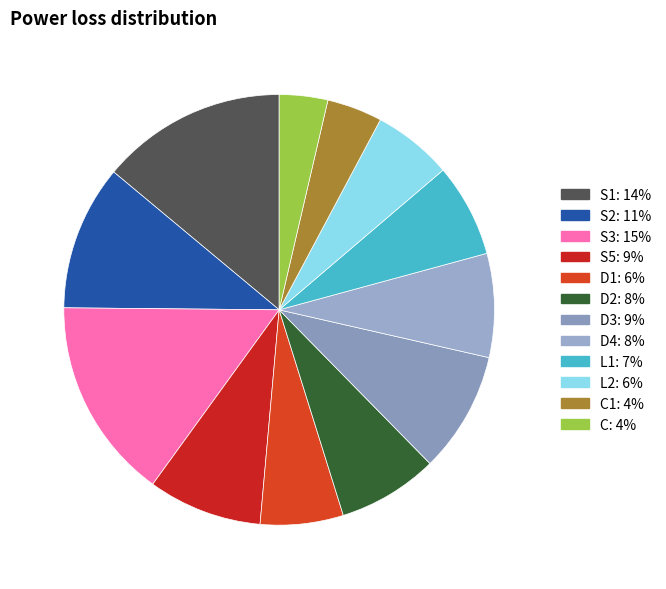

Count the number of slices in the pie.

12